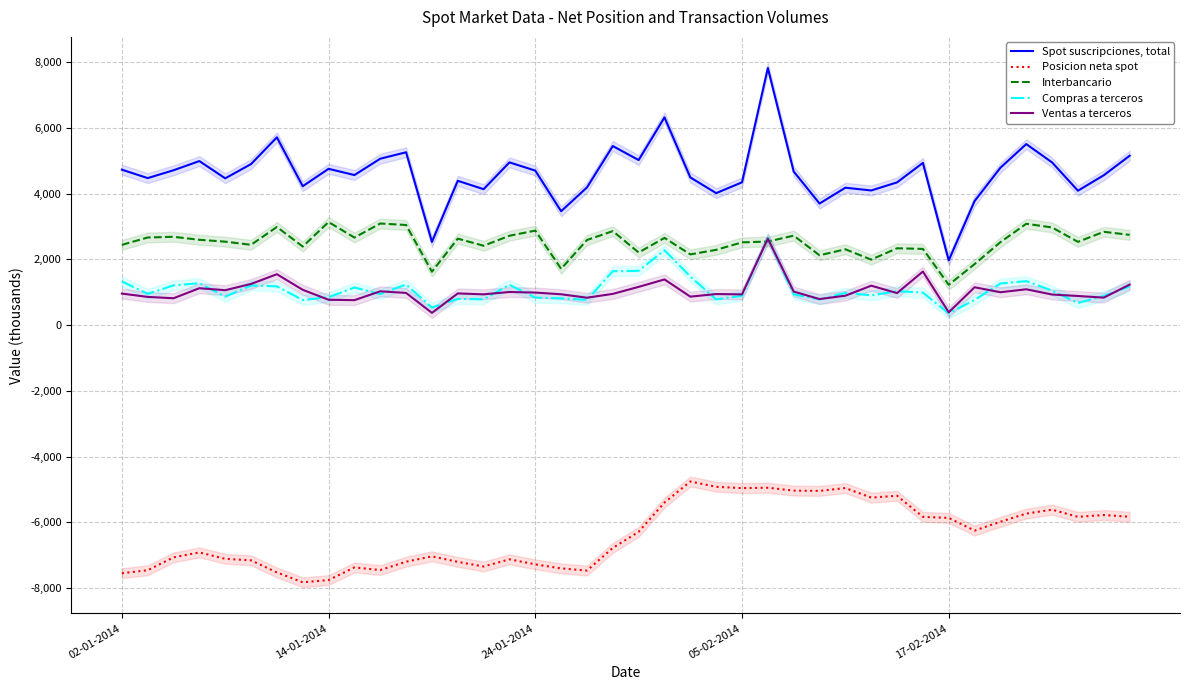

What position from the left is 7?

8